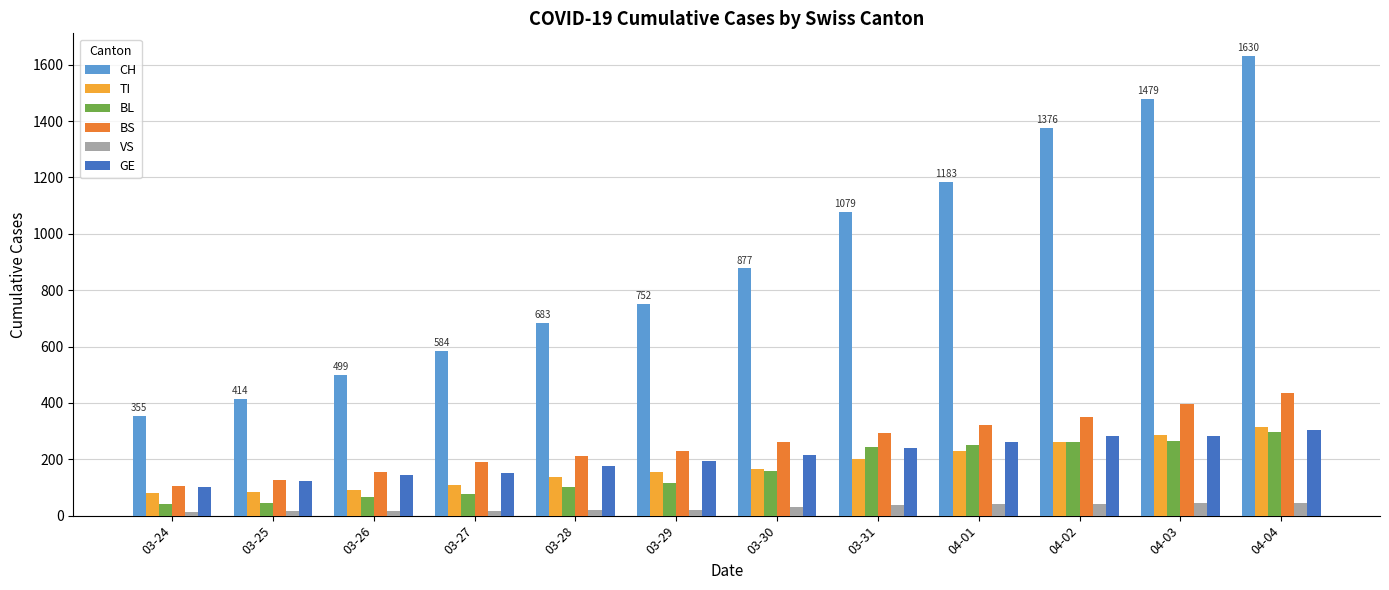

Which series has the widest spread of values?

CH